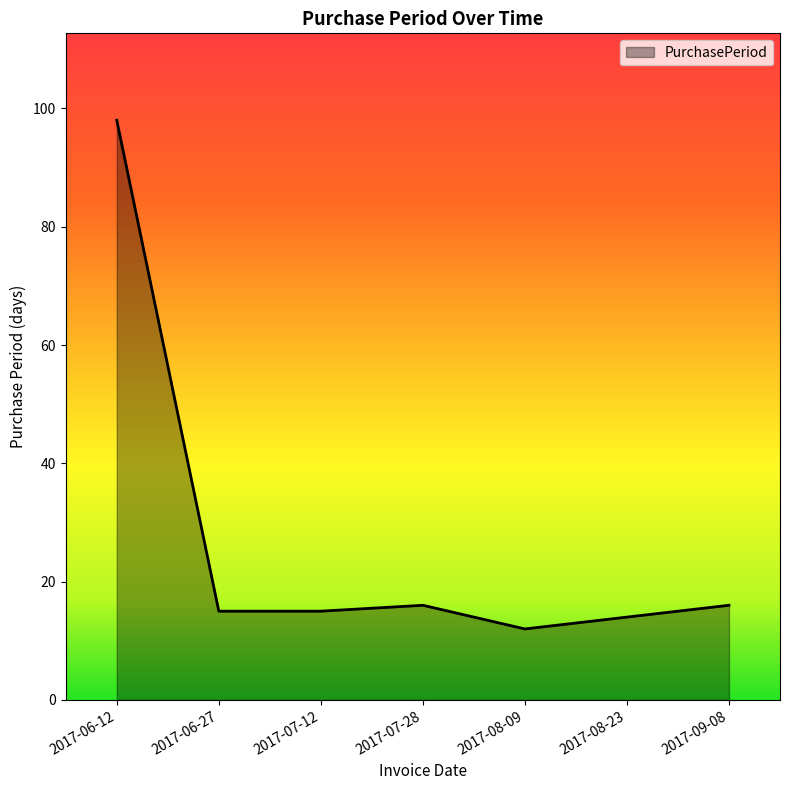

How many interior local peaks (higher than both neighbors) does the data have?

1